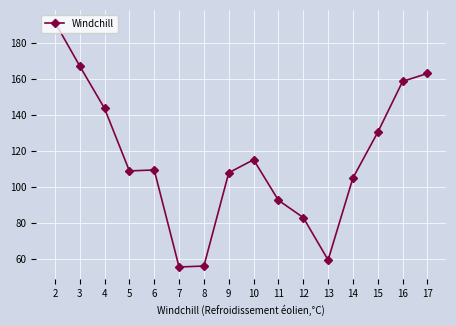

Which has a higher value, 6 or 16?

16